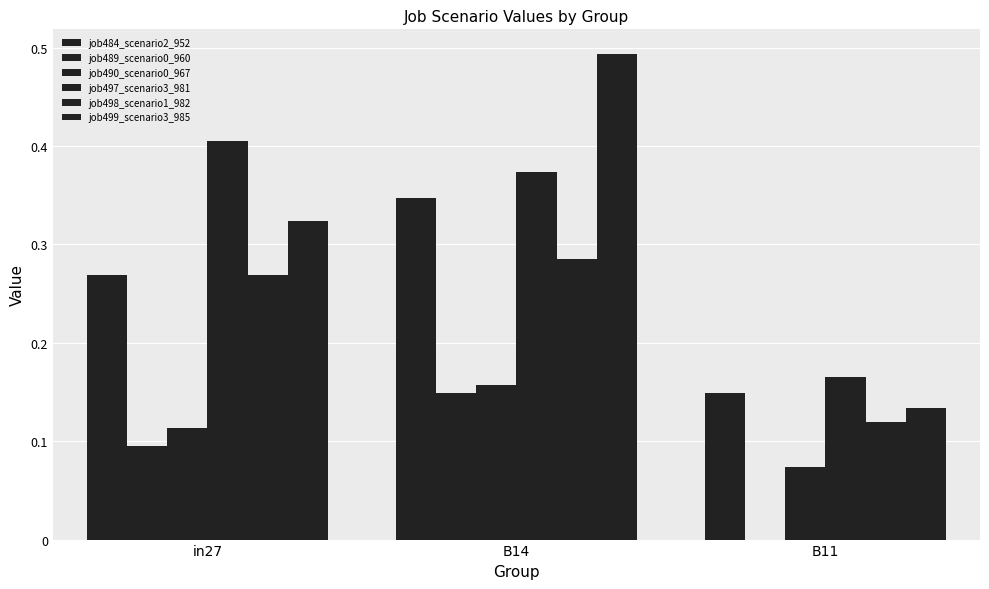

Count the number of categories in the chart.

3